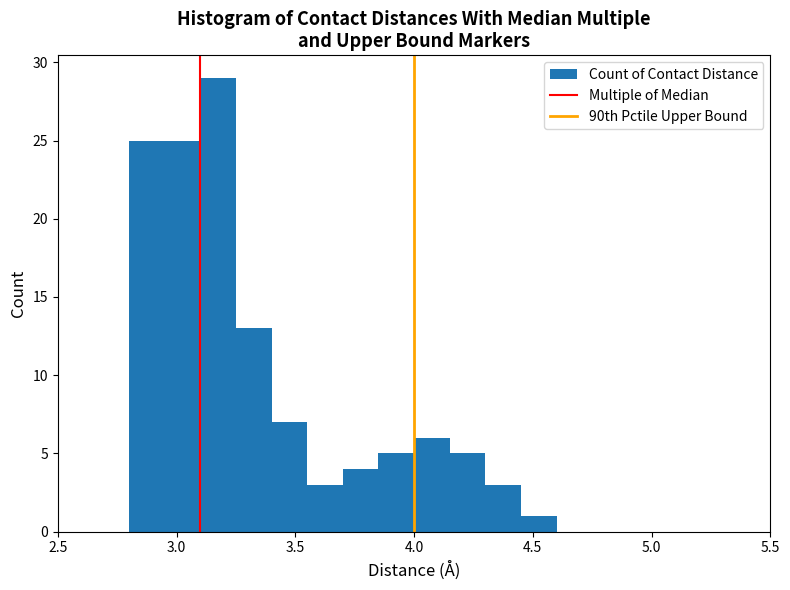

Read against the x-axis, roughly where is the centre of the tallest bar?

3.20